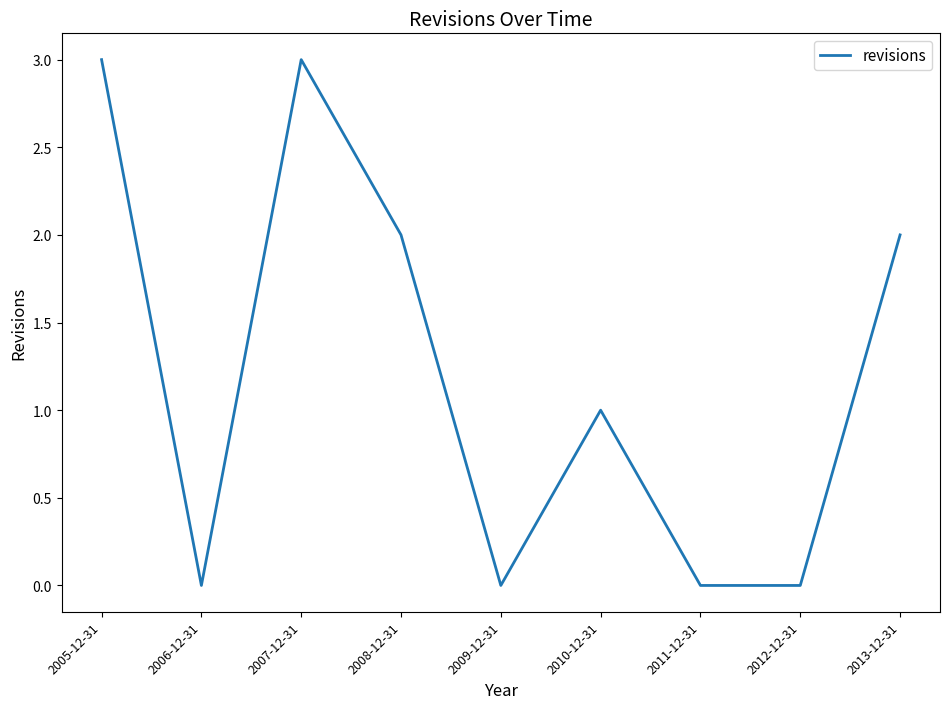

What is the difference between the maximum and minimum values?

3